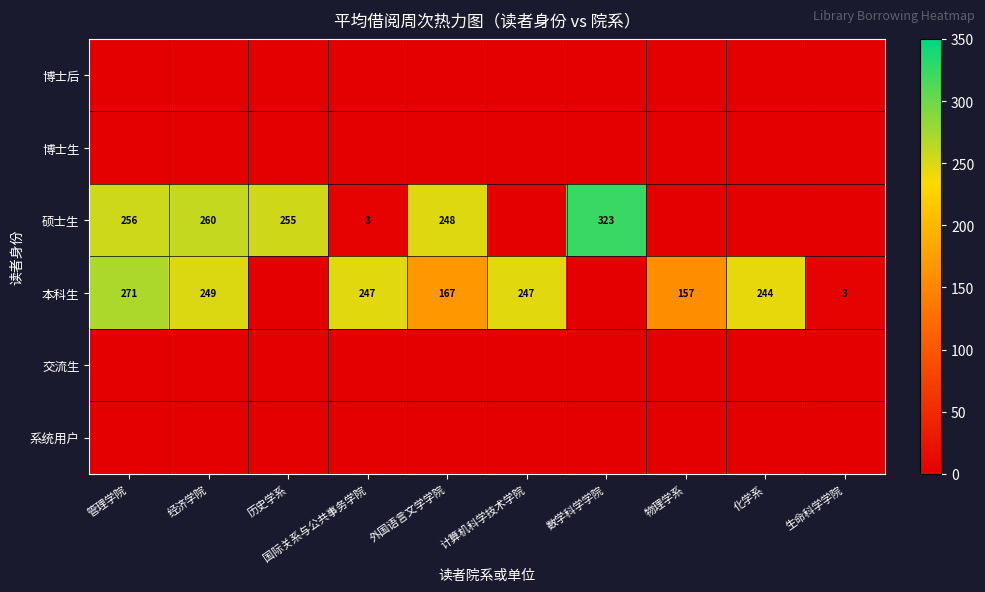

Which category has the highest value across all series?

数学科学学院